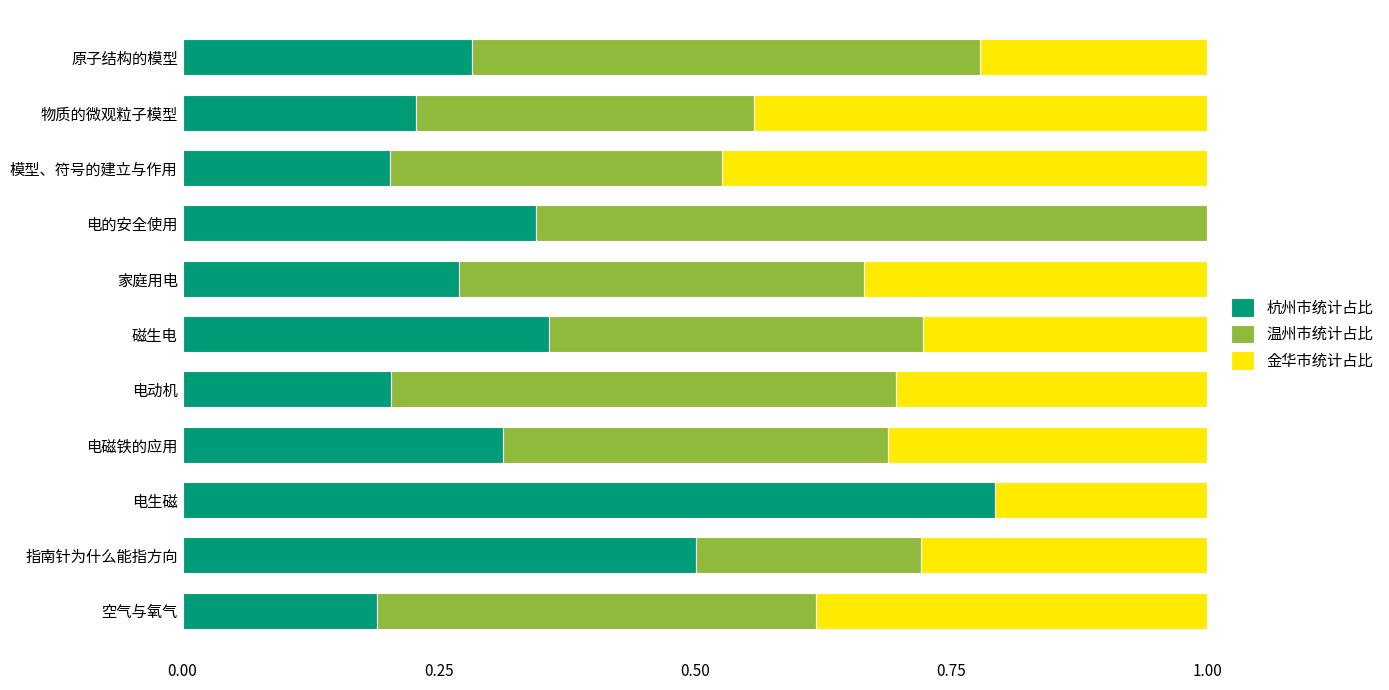

What are all the series names shown in the legend?

杭州市统计占比, 温州市统计占比, 金华市统计占比